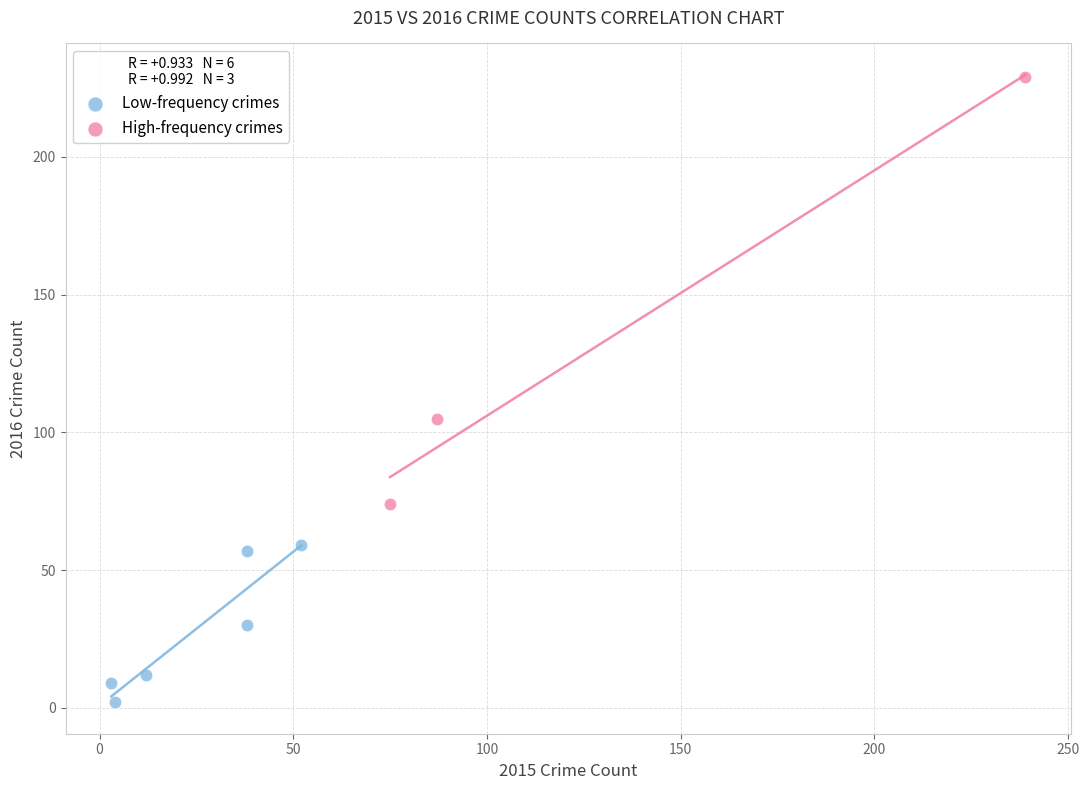

Which series reaches the minimum Y coordinate?

Low-frequency crimes